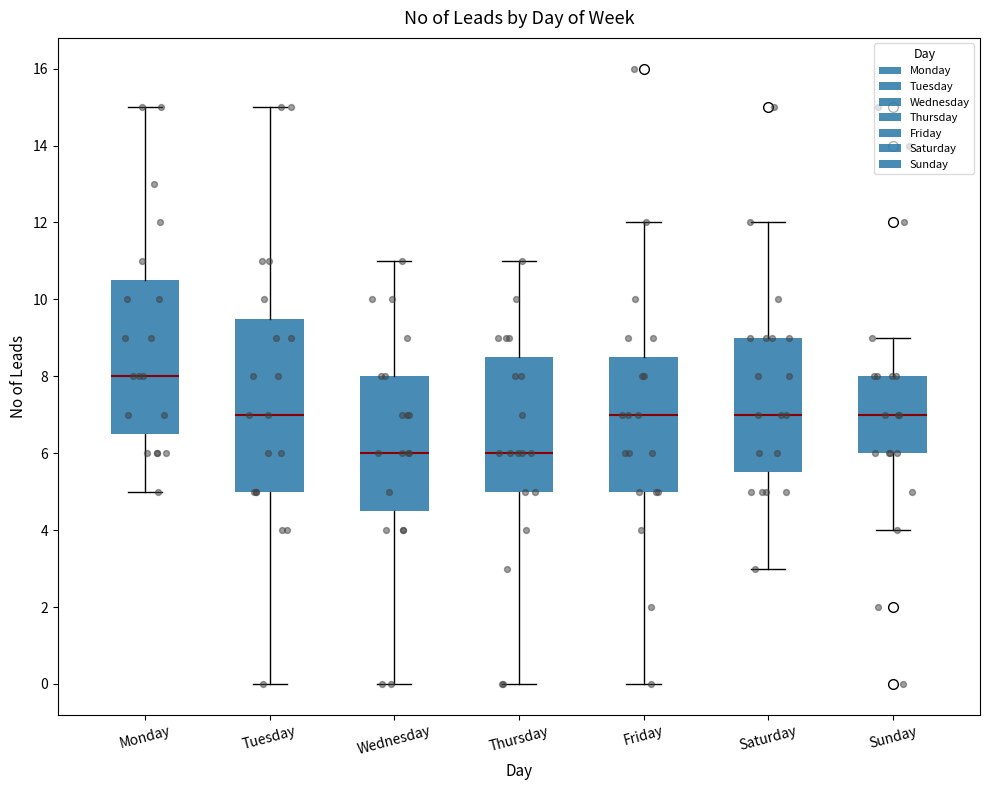

Where does the median line of the box for Friday sit on the y-axis? The values are not printed on the chart, so give them approximately, as read against the axis.

7.0